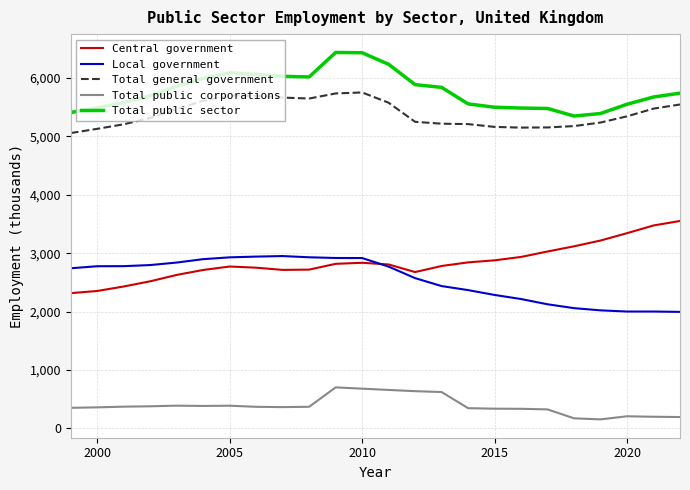

Does the chart have visible grid lines?

Yes